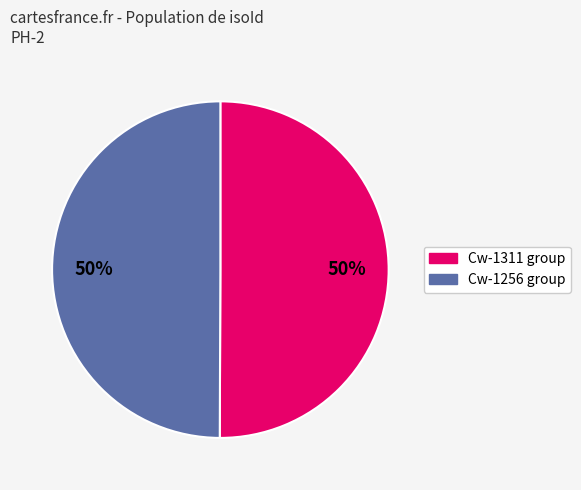

The Cw-1256 group slice represents 50% of the pie. True or false?

True